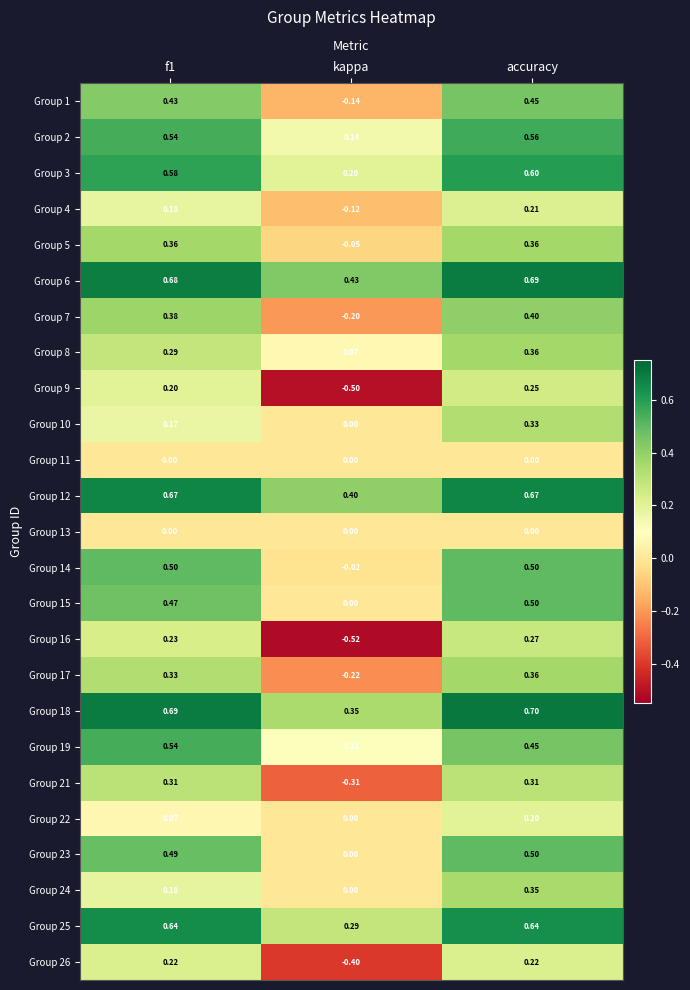

At which category is the sum across all series the highest?

accuracy